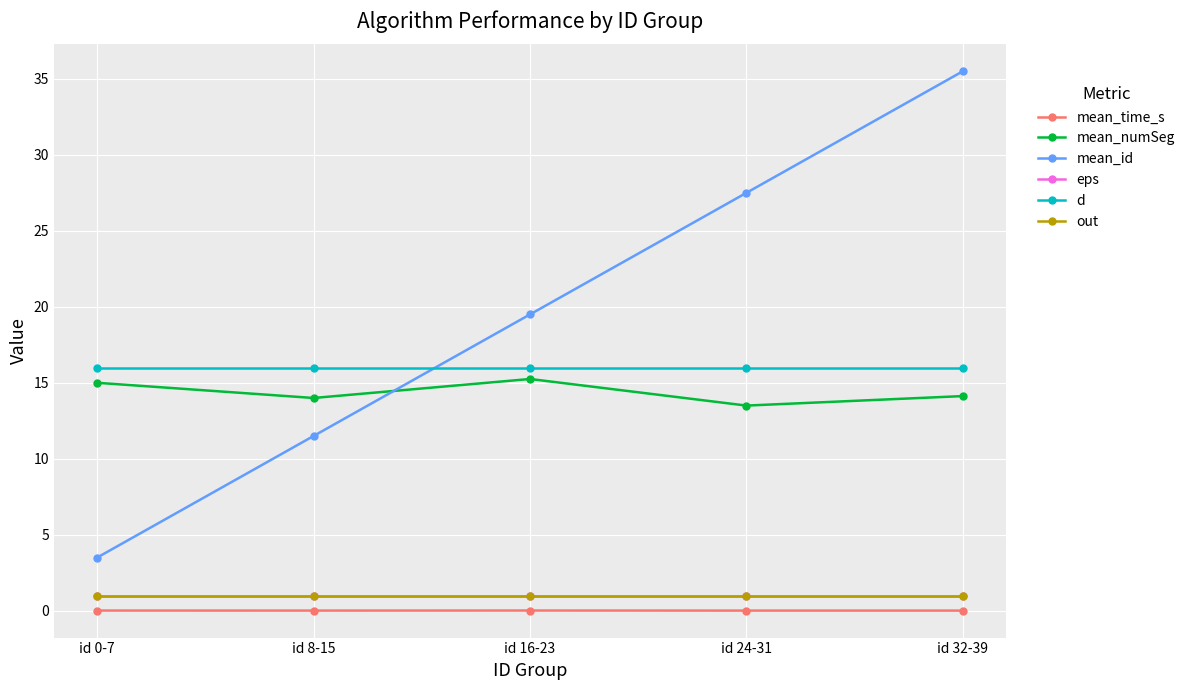

Reading right to left, list all the values displayed in this chart.

mean_time_s: 0.0	0.0	0.0	0.0	0.0
mean_numSeg: 14.1	13.5	15.2	14.0	15.0
mean_id: 35.5	27.5	19.5	11.5	3.5
eps: 1.0	1.0	1.0	1.0	1.0
d: 16.0	16.0	16.0	16.0	16.0
out: 1.0	1.0	1.0	1.0	1.0